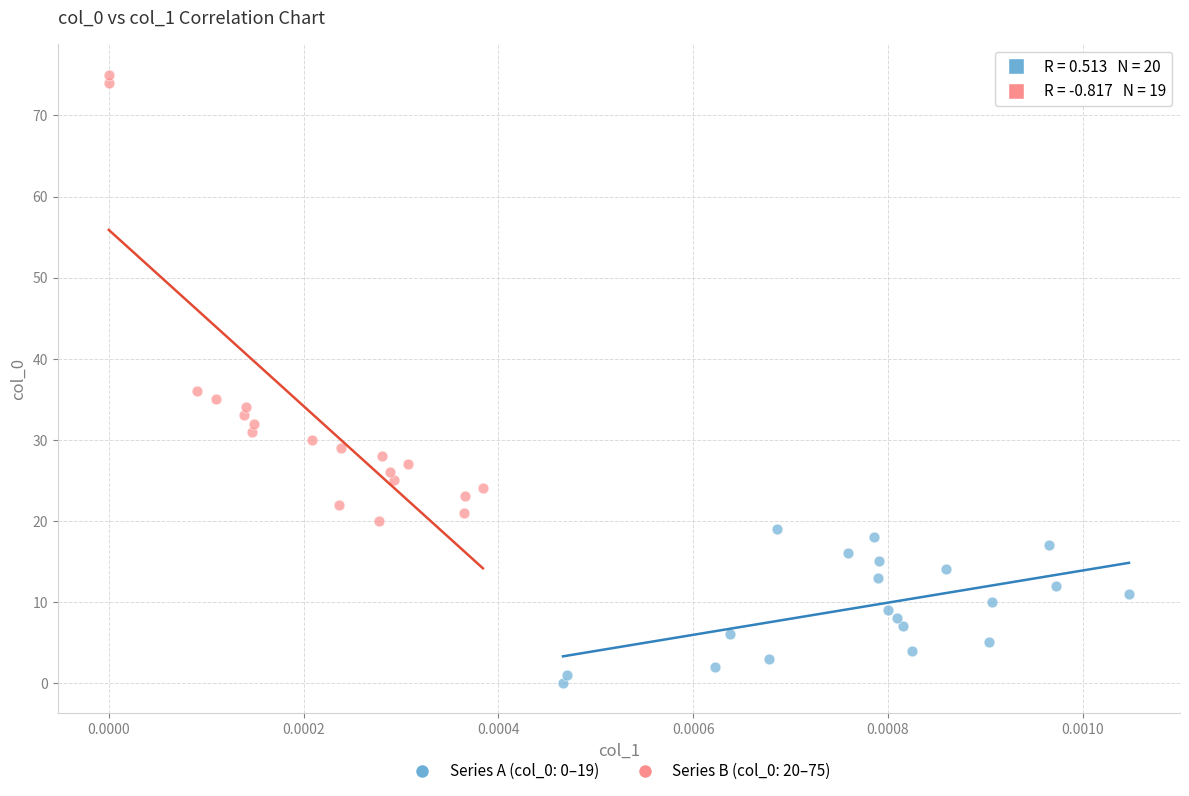

Which series has the largest Y range (max minus min)?

Series B (col_0: 20–75)